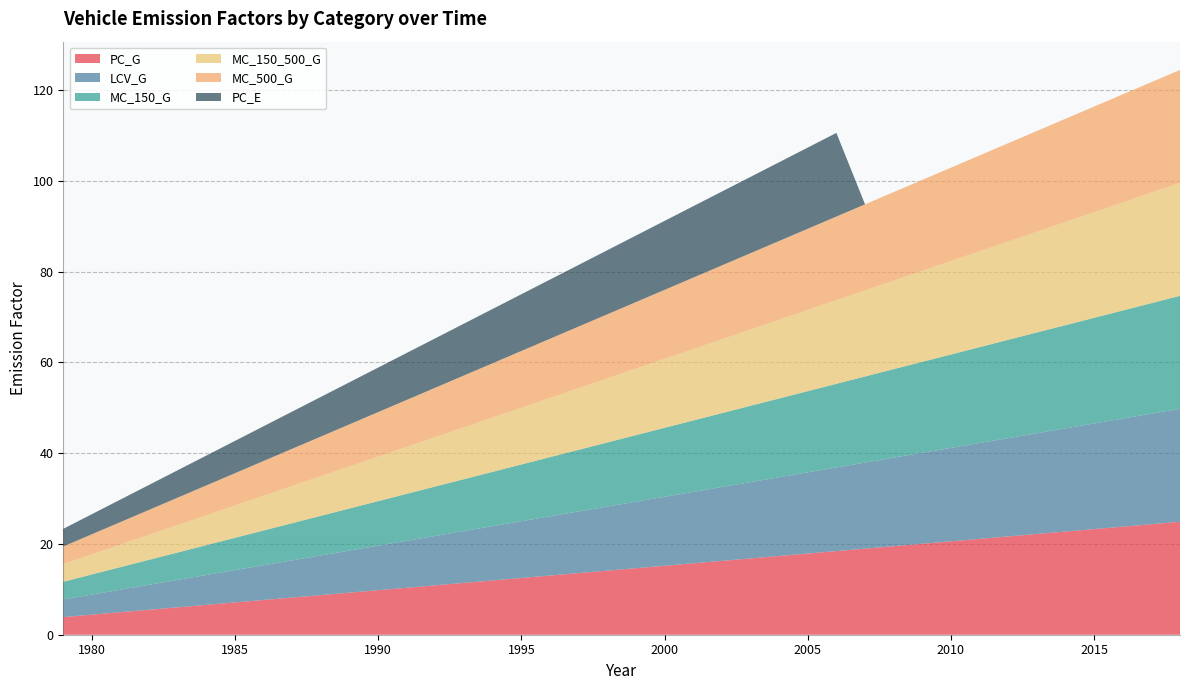

Reading left to right, extract all data points from this chart.

PC_G: 3.9	4.4	5.0	5.5	6.0	6.6	7.1	7.7	8.2	8.7	9.3	9.8	10.4	10.9	11.4	12.0	12.5	13.0	13.6	14.1	14.7	15.2	15.7	16.3	16.8	17.4	17.9	18.4	19.0	19.5	20.0	20.6	21.1	21.7	22.2	22.7	23.3	23.8	24.4	24.9
LCV_G: 3.9	4.4	5.0	5.5	6.0	6.6	7.1	7.7	8.2	8.7	9.3	9.8	10.4	10.9	11.4	12.0	12.5	13.0	13.6	14.1	14.7	15.2	15.7	16.3	16.8	17.4	17.9	18.4	19.0	19.5	20.0	20.6	21.1	21.7	22.2	22.7	23.3	23.8	24.4	24.9
MC_150_G: 3.9	4.4	5.0	5.5	6.0	6.6	7.1	7.7	8.2	8.7	9.3	9.8	10.4	10.9	11.4	12.0	12.5	13.0	13.6	14.1	14.7	15.2	15.7	16.3	16.8	17.4	17.9	18.4	19.0	19.5	20.0	20.6	21.1	21.7	22.2	22.7	23.3	23.8	24.4	24.9
MC_150_500_G: 3.9	4.4	5.0	5.5	6.0	6.6	7.1	7.7	8.2	8.7	9.3	9.8	10.4	10.9	11.4	12.0	12.5	13.0	13.6	14.1	14.7	15.2	15.7	16.3	16.8	17.4	17.9	18.4	19.0	19.5	20.0	20.6	21.1	21.7	22.2	22.7	23.3	23.8	24.4	24.9
MC_500_G: 3.9	4.4	5.0	5.5	6.0	6.6	7.1	7.7	8.2	8.7	9.3	9.8	10.4	10.9	11.4	12.0	12.5	13.0	13.6	14.1	14.7	15.2	15.7	16.3	16.8	17.4	17.9	18.4	19.0	19.5	20.0	20.6	21.1	21.7	22.2	22.7	23.3	23.8	24.4	24.9
PC_E: 3.9	4.4	5.0	5.5	6.0	6.6	7.1	7.7	8.2	8.7	9.3	9.8	10.4	10.9	11.4	12.0	12.5	13.0	13.6	14.1	14.7	15.2	15.7	16.3	16.8	17.4	17.9	18.4	0.0	0.0	0.0	0.0	0.0	0.0	0.0	0.0	0.0	0.0	0.0	0.0